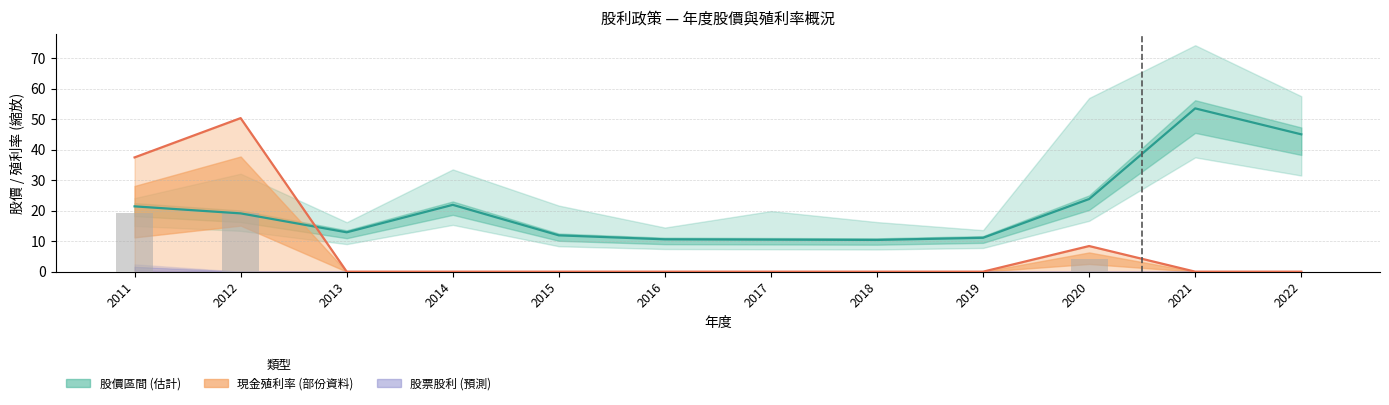

What is the difference between the 年均股價 values at 2014 and 2019?

10.8